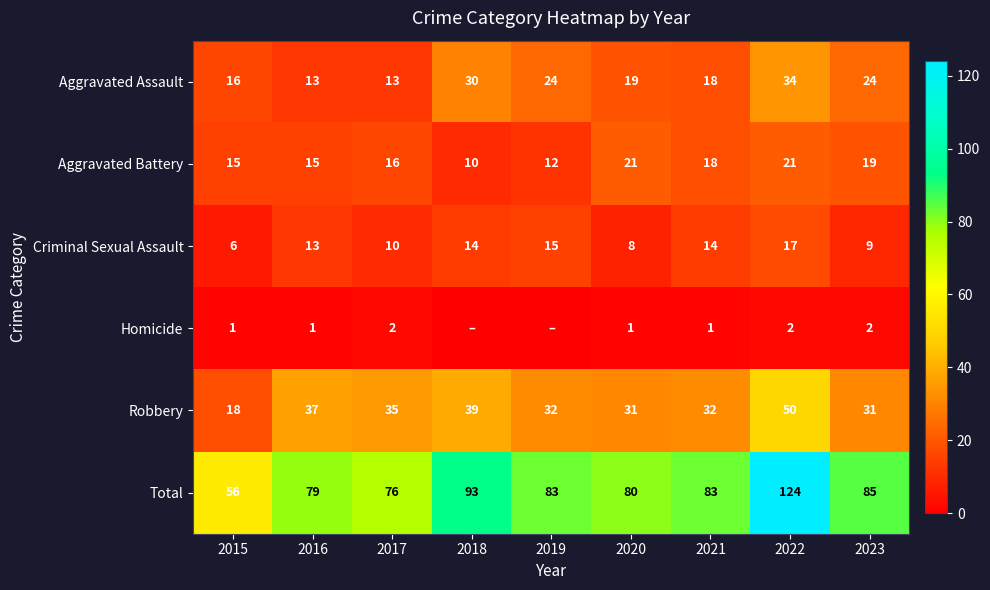

At which label is Robbery closest to 34?

2017